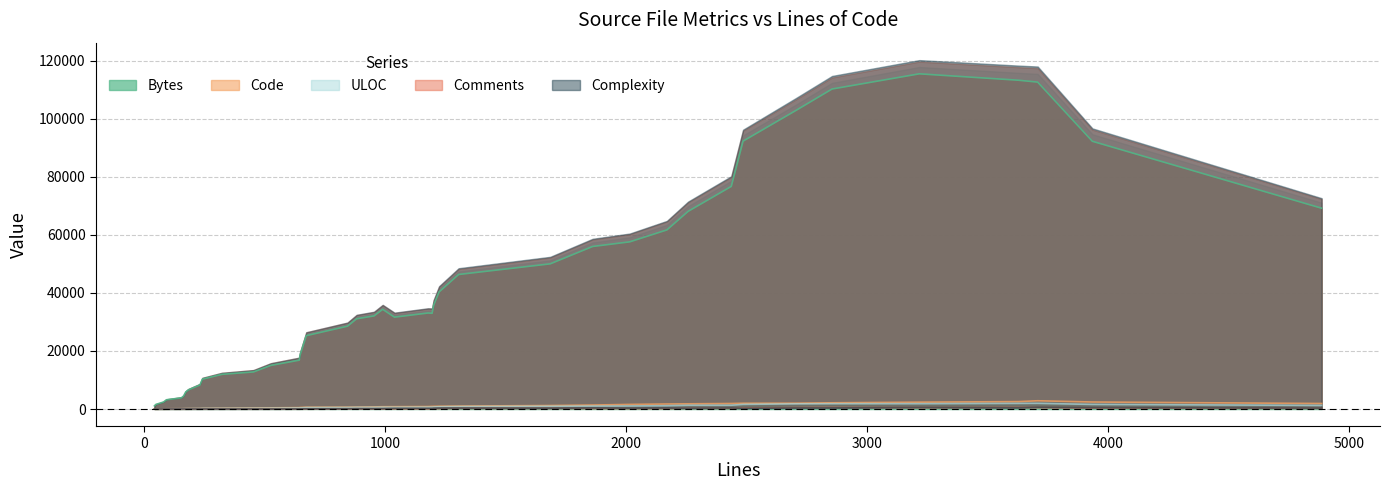

The value of Code at 1195 is 428. True or false?

False